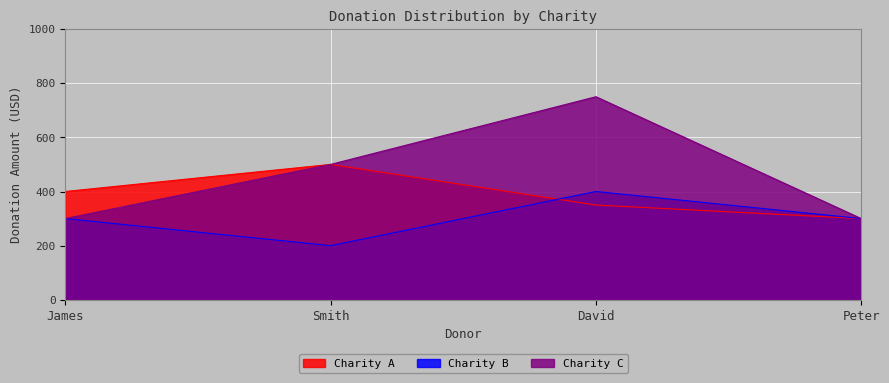

In Charity B, how many points are higher than both neighbors (excluding endpoints)?

1